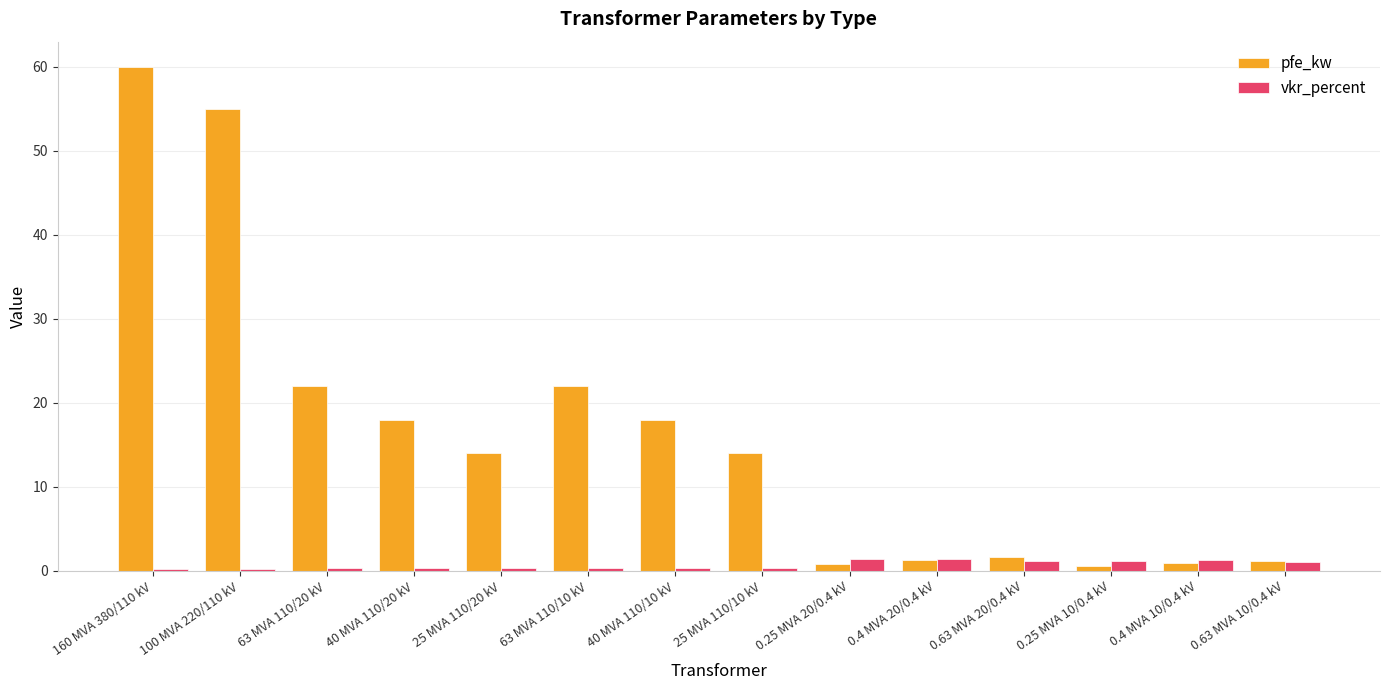

True or false: vkr_percent has a value of 0.3 at 63 MVA 110/20 kV.

True